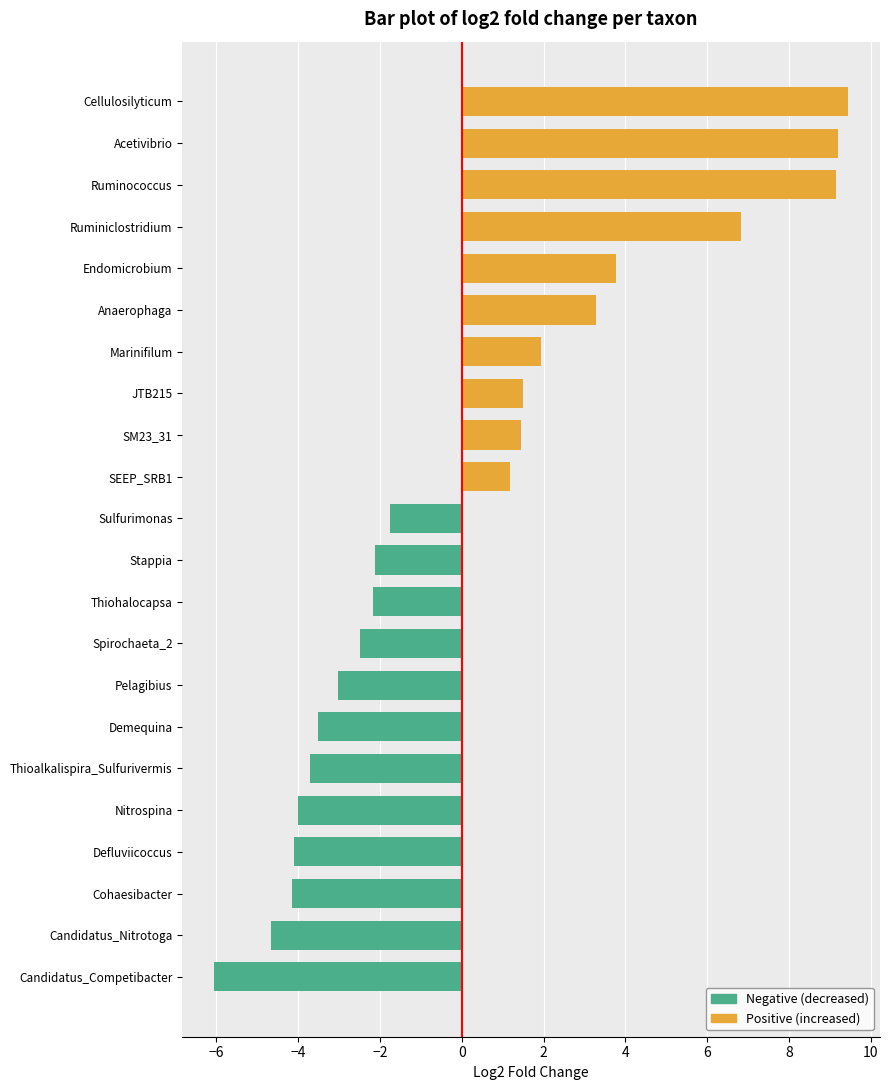

What is the label of the 5th bar from the left?

Nitrospina